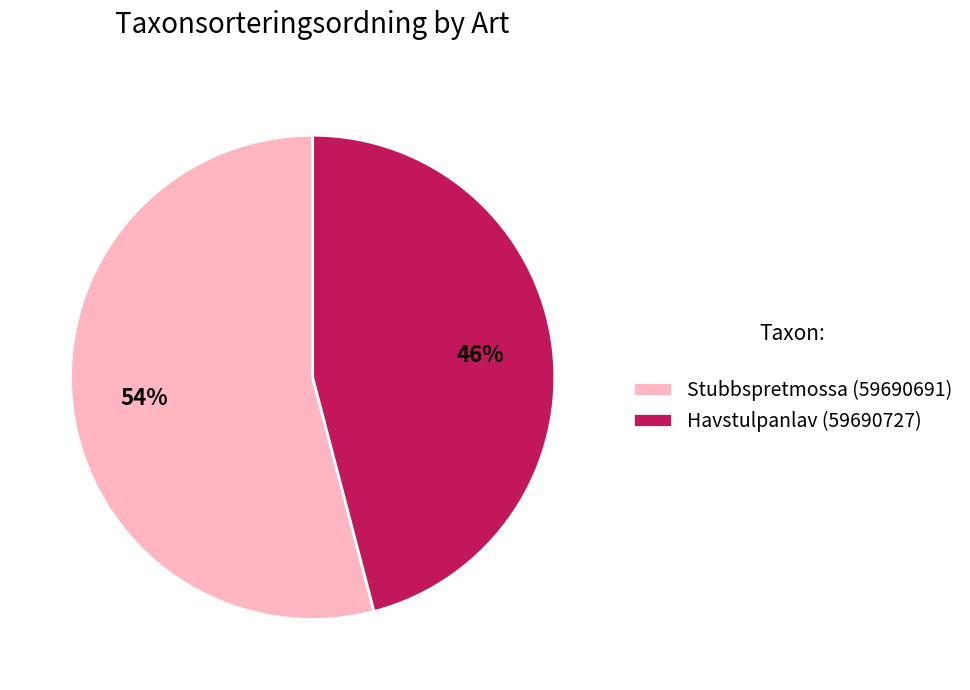

Which slice represents more than half of the pie?

Stubbspretmossa (59690691)